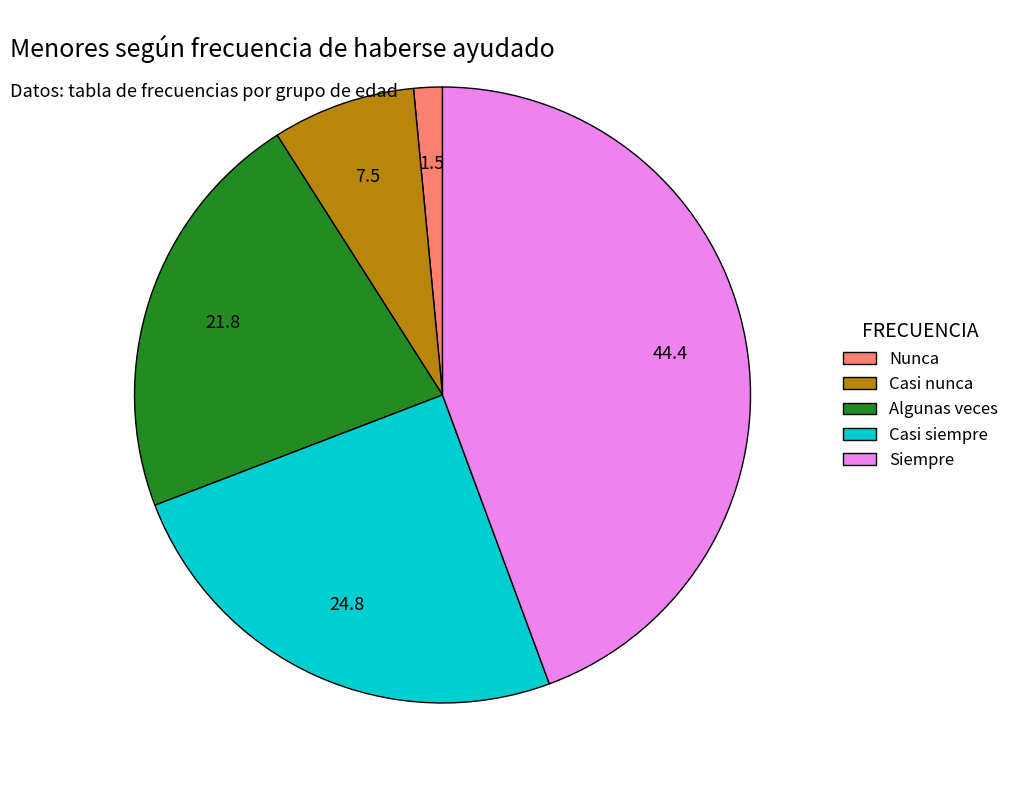

Between Algunas veces and Casi siempre, which is larger?

Casi siempre